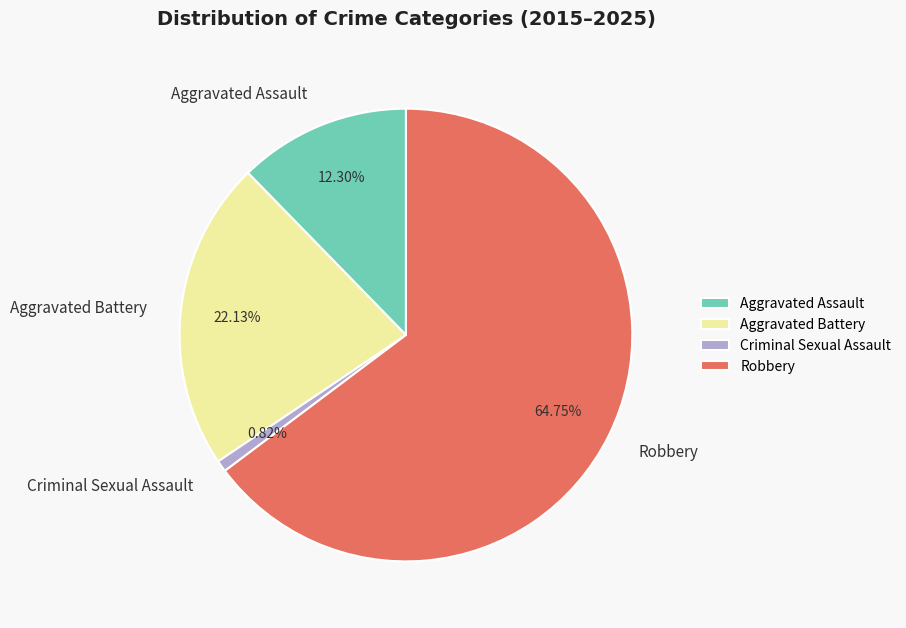

Which slice is the smallest?

Criminal Sexual Assault